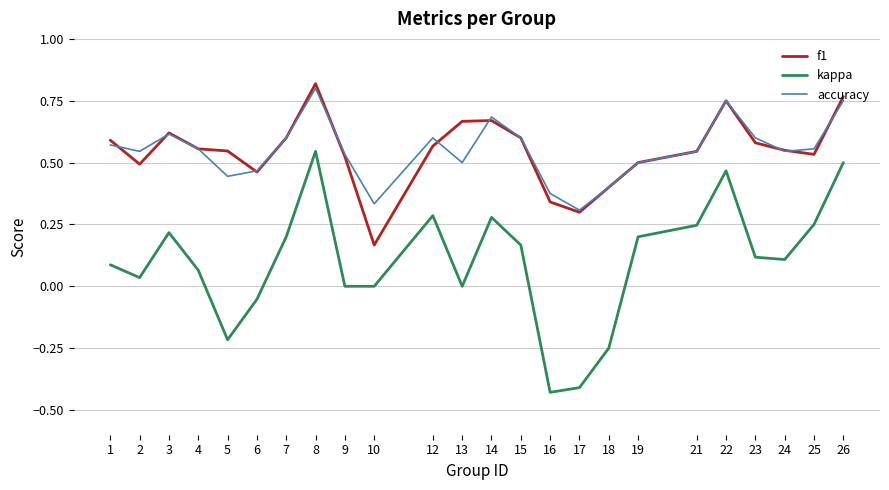

True or false: accuracy has a value of 0.7 at 6.

False